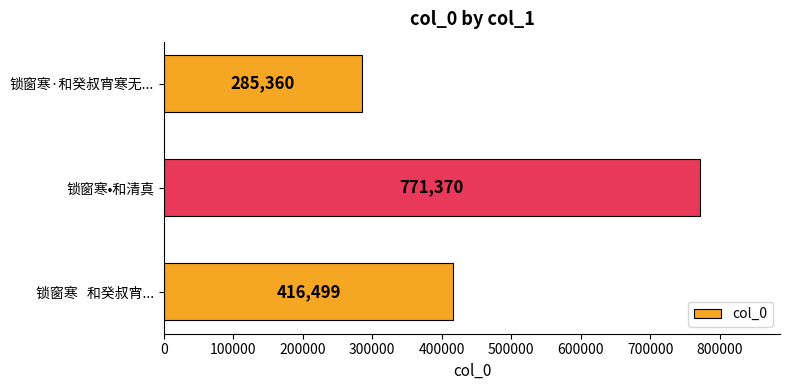

Which has a higher value, 锁窗寒·和癸叔宵寒无... or 锁窗寒   和癸叔宵...?

锁窗寒   和癸叔宵...